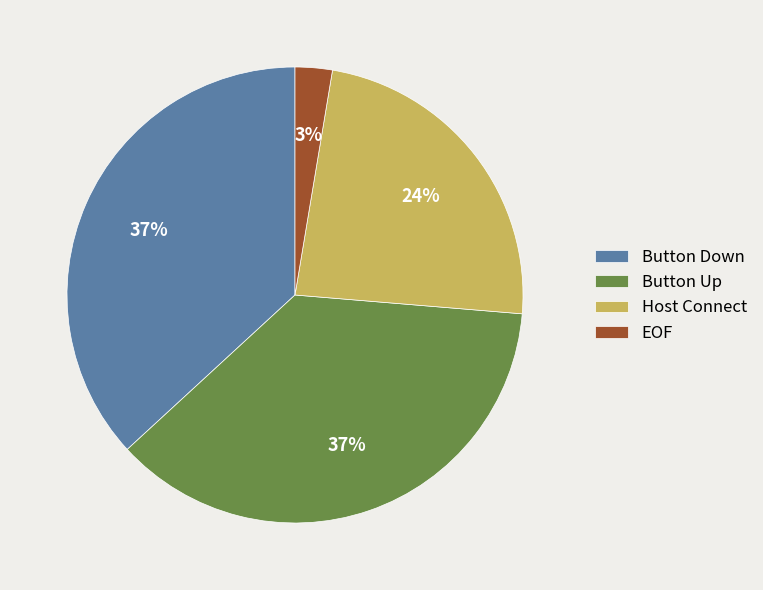

Do Button Up and Button Down together represent more than half of the pie?

Yes